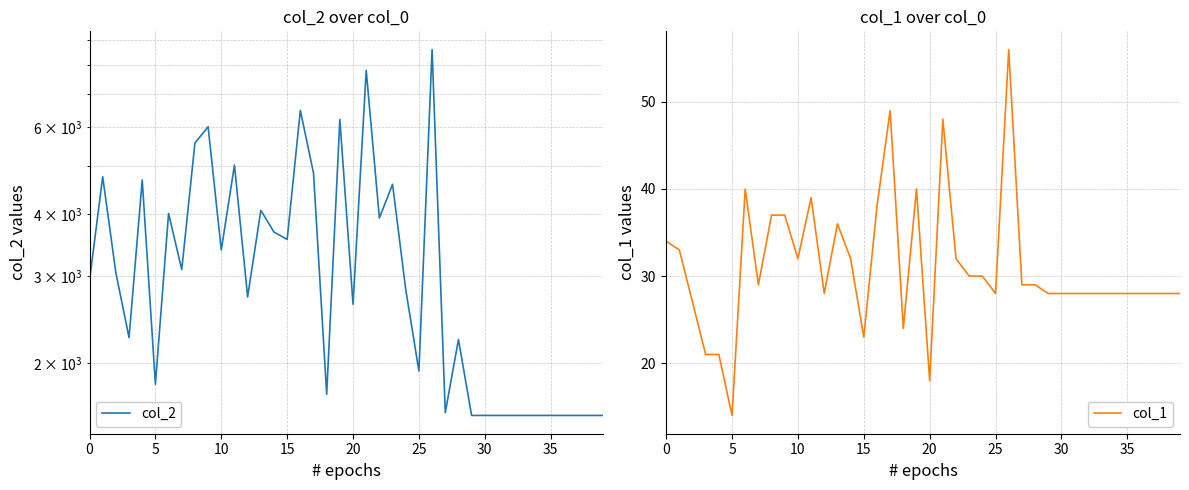

How many interior local peaks does the col_2 series have?

12